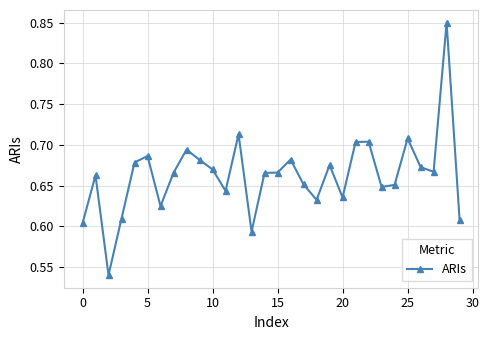

What is the difference between the maximum and second lowest values?

0.3